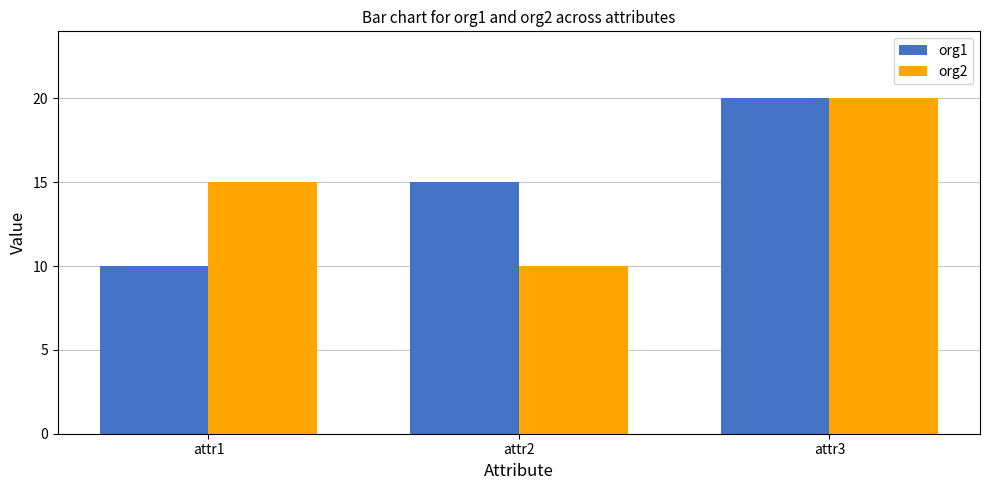

What are all the series names shown in the legend?

org1, org2